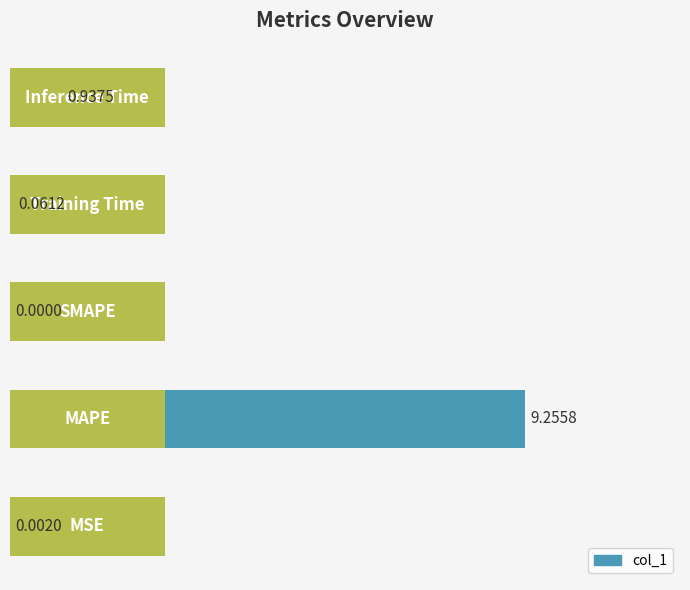

How many bars are there in total?

5